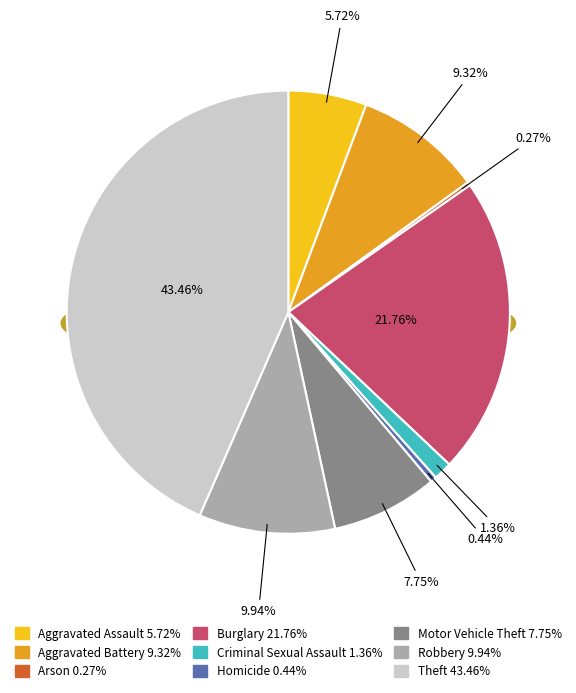

To the nearest percent, what percentage of the pie is Theft?

43%